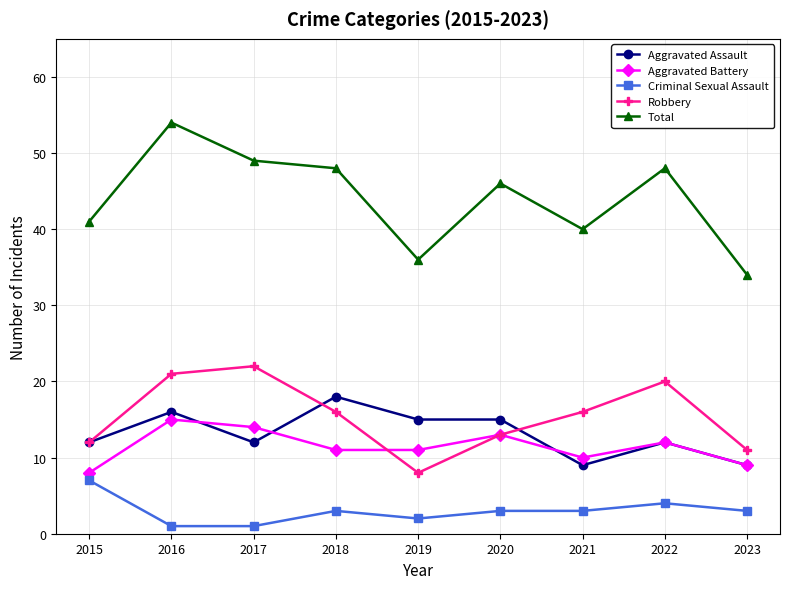

What is the spread (max minus min) of values at 2020?

43